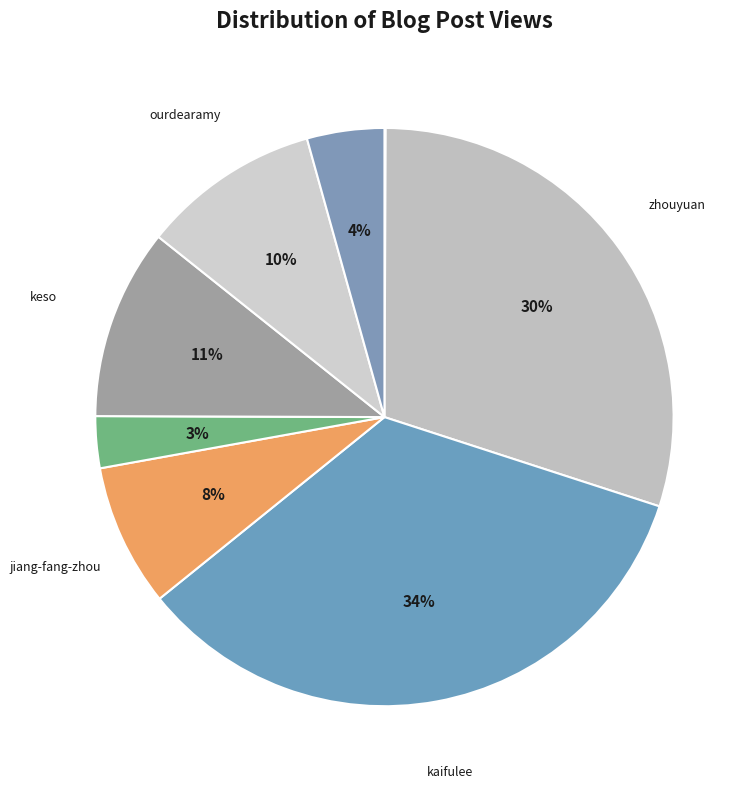

What percentage is the shen slice, to the nearest percent?

4%